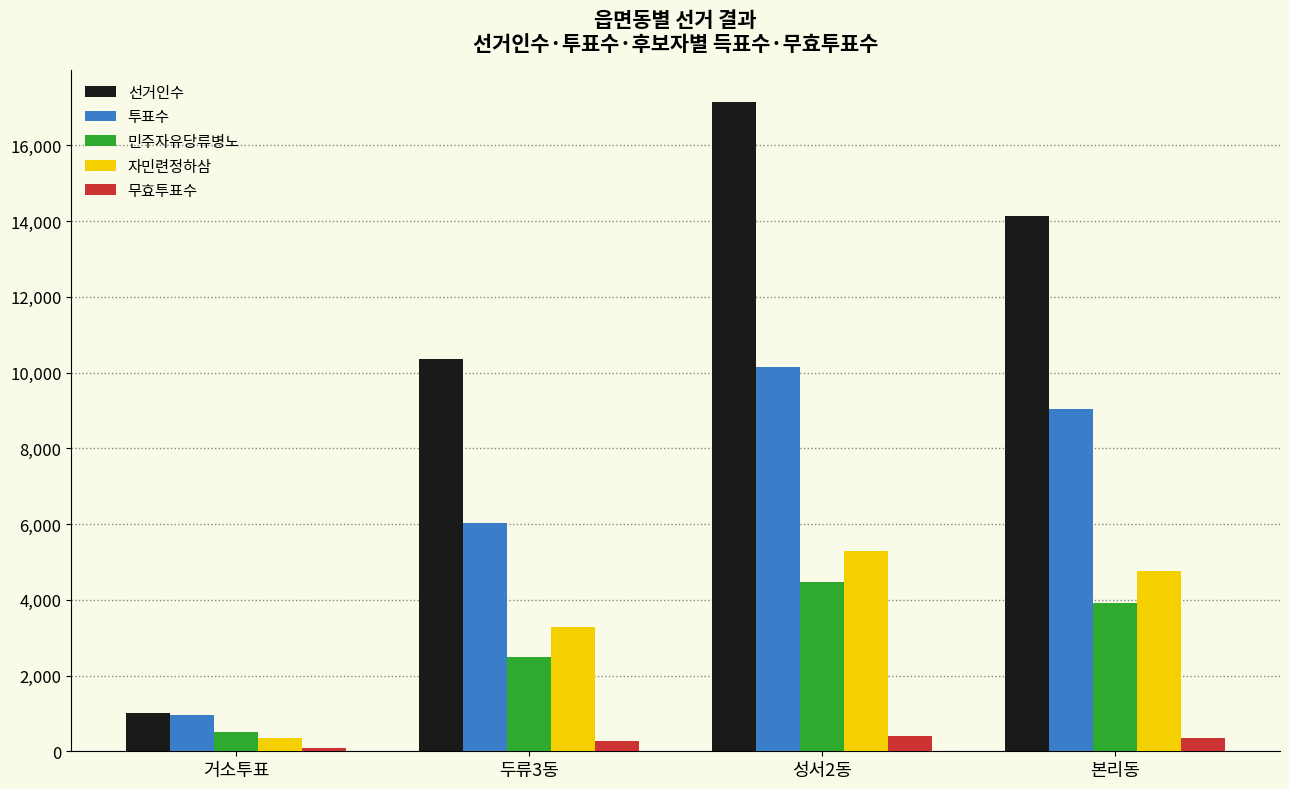

Which series changed the most between 거소투표 and 본리동?

선거인수